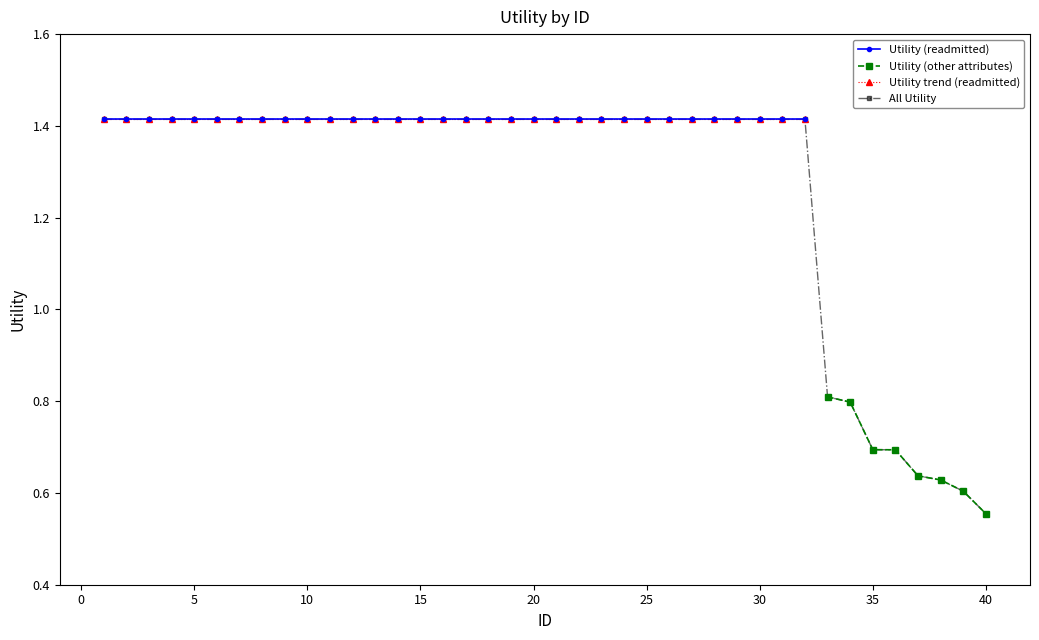

What is the highest value of the Utility (other attributes) series?

0.8